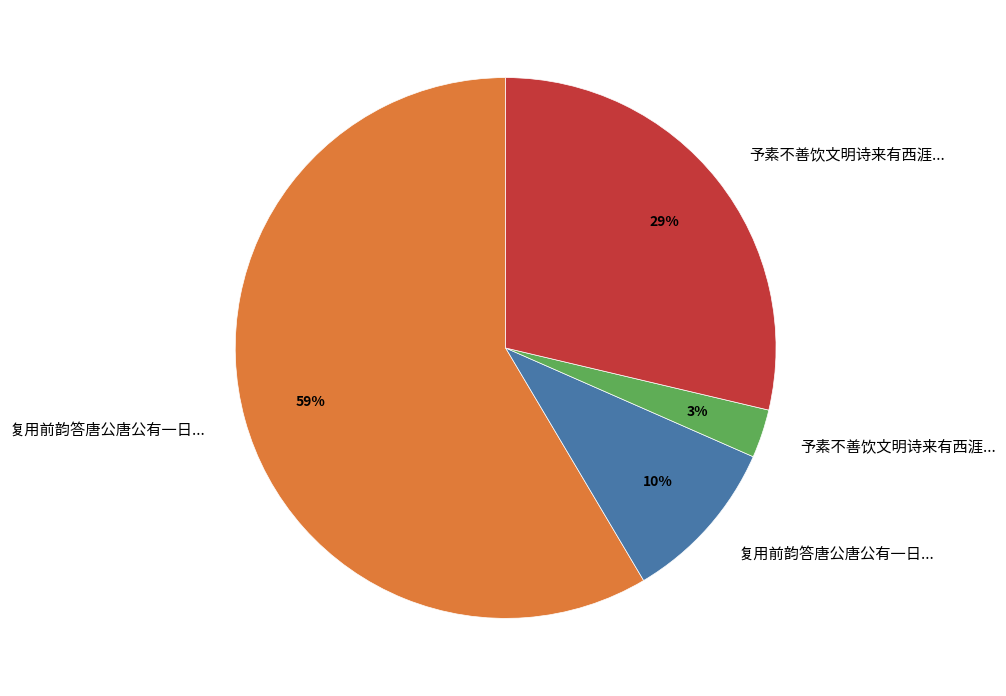

Does any single category account for the majority?

Yes